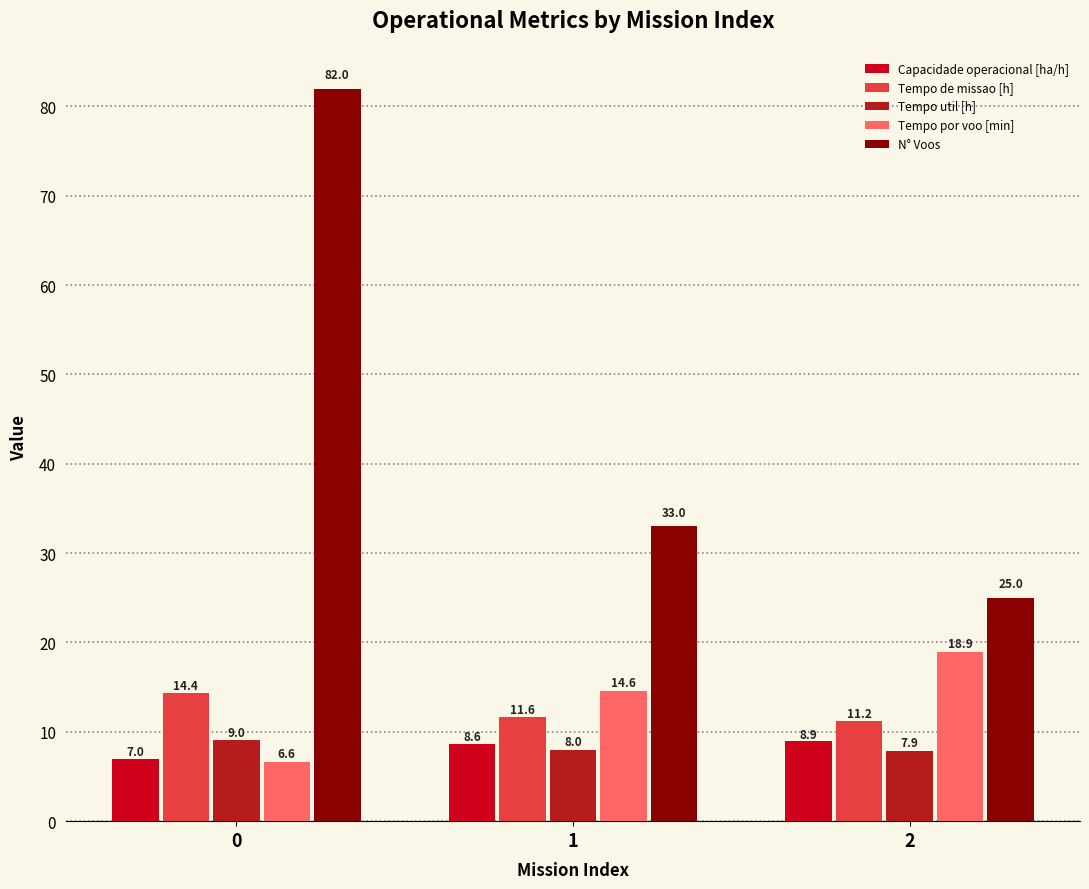

True or false: N° Voos has a value of 33.0 at 1.

True